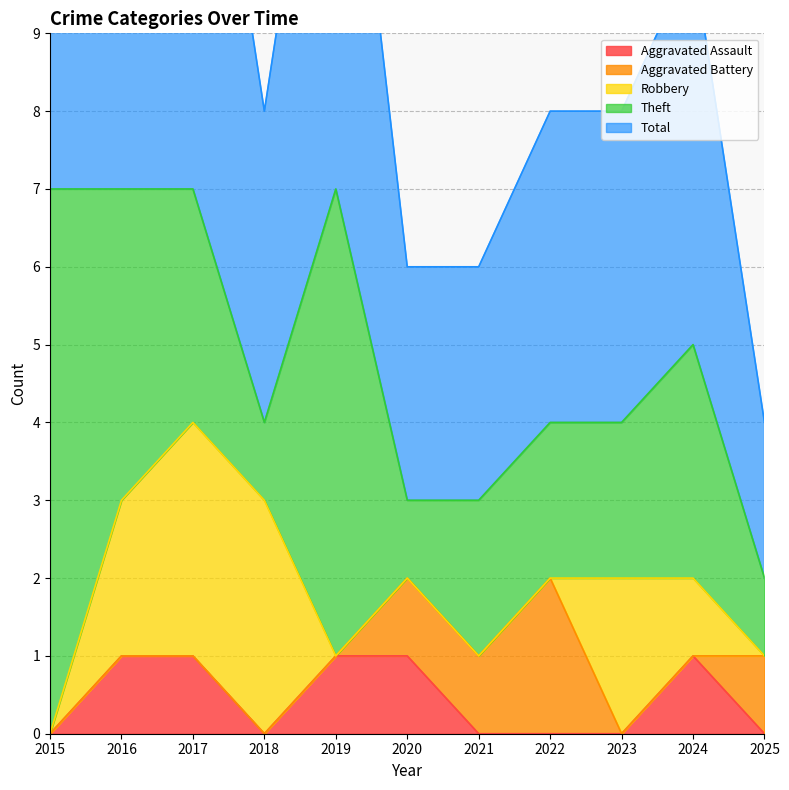

How many times do Robbery and Aggravated Battery cross each other?

2